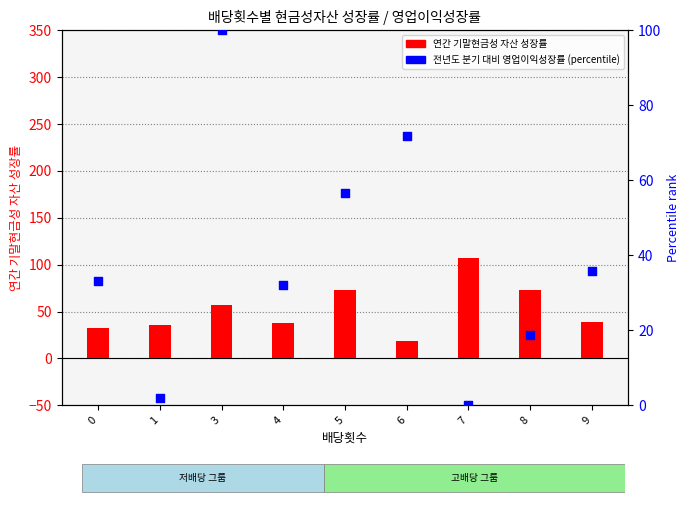

Which series contains the highest Y value?

연간 기말현금성 자산 성장률